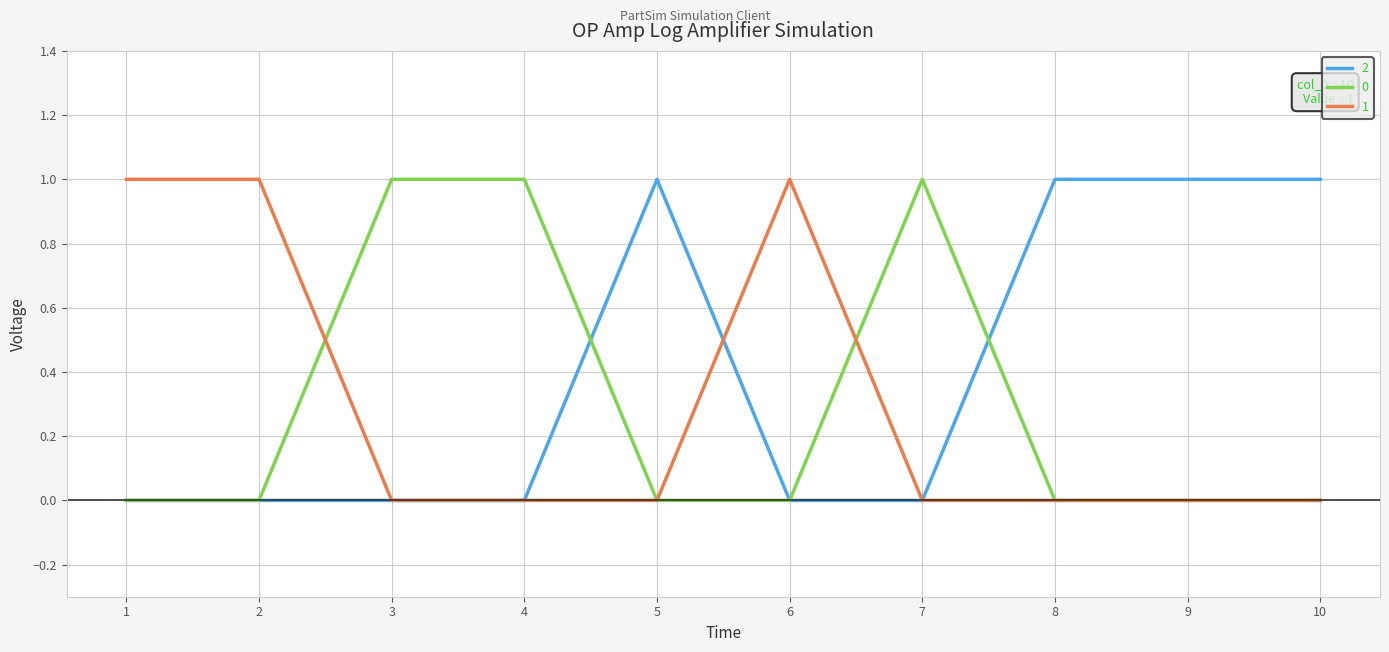

The 0 series shows 0 at 8. True or false?

True